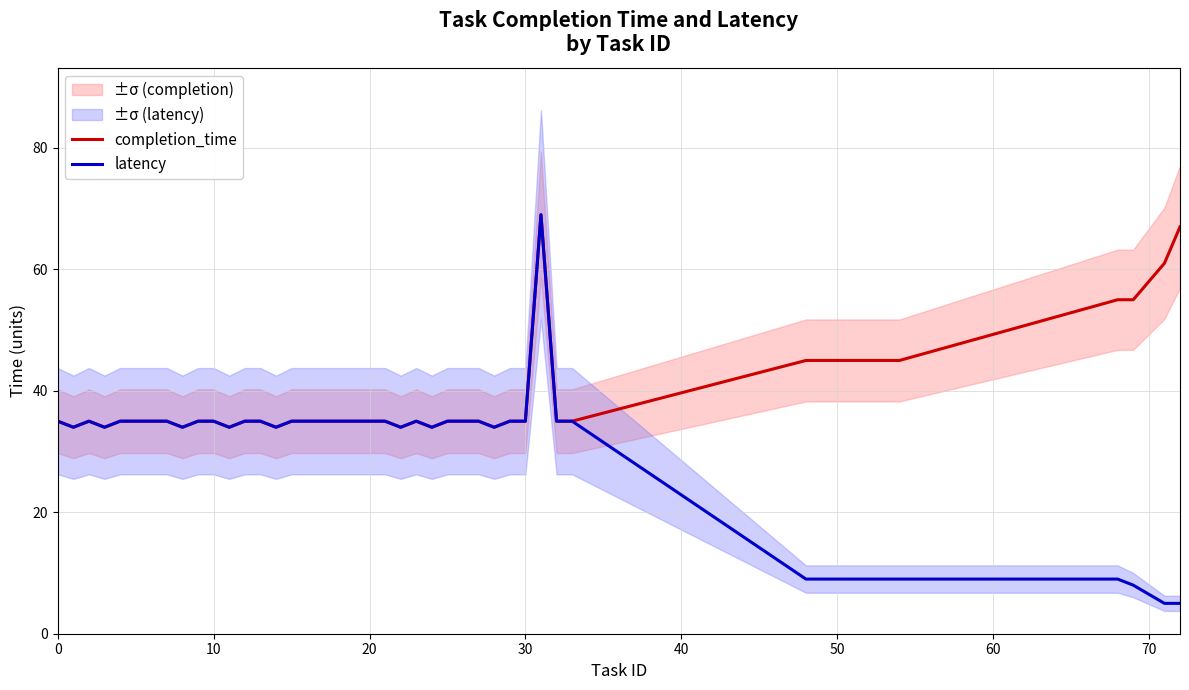

What is the highest value of the latency series?

69